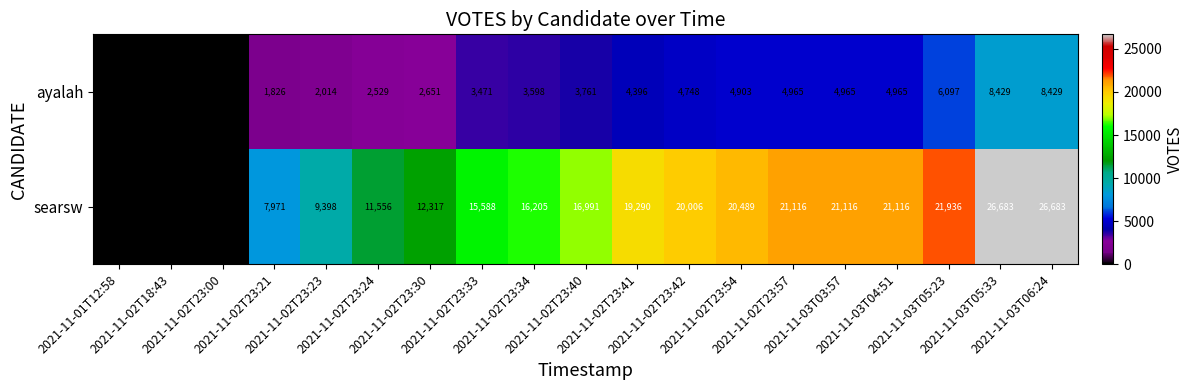

At how many categories does at least one series exceed 6194?

16